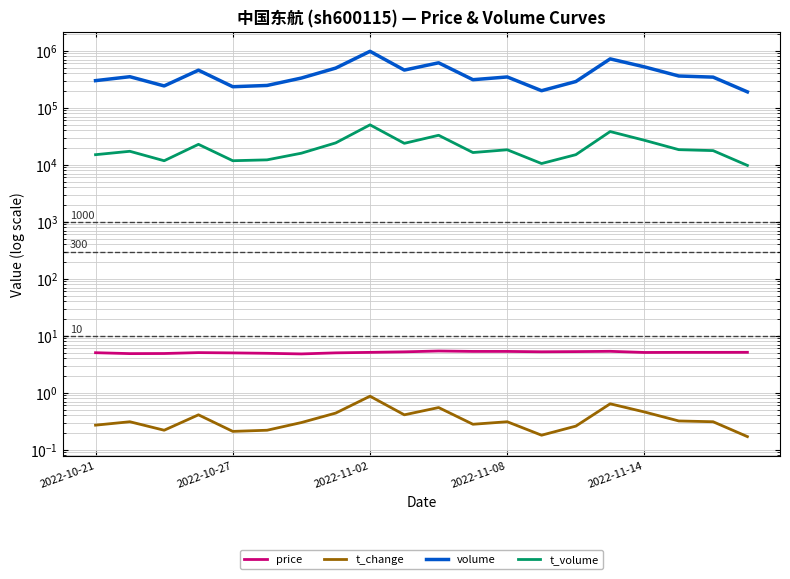

Is this an area chart (filled region under the line)?

No